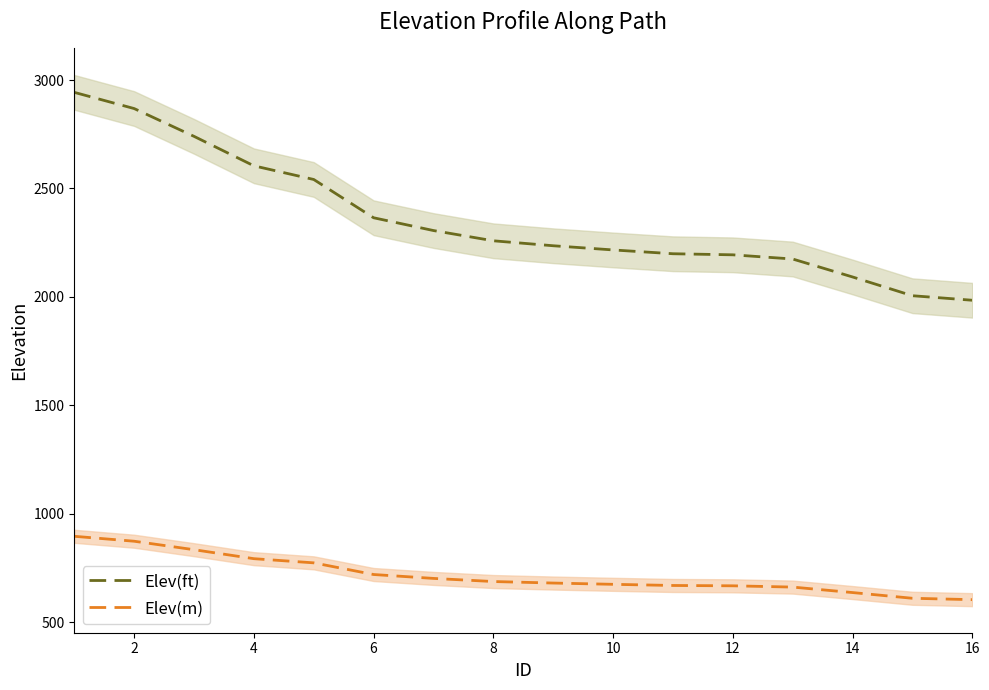

True or false: Elev(m) and Elev(ft) intersect in this chart.

False